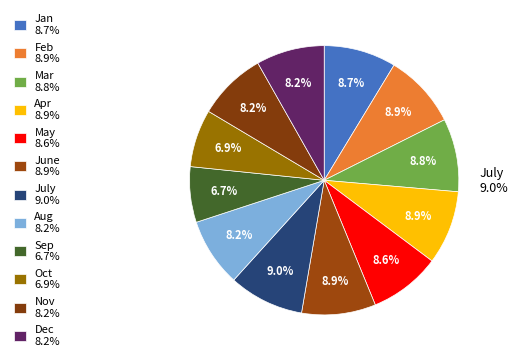

True or false: June accounts for 9% of the total.

True